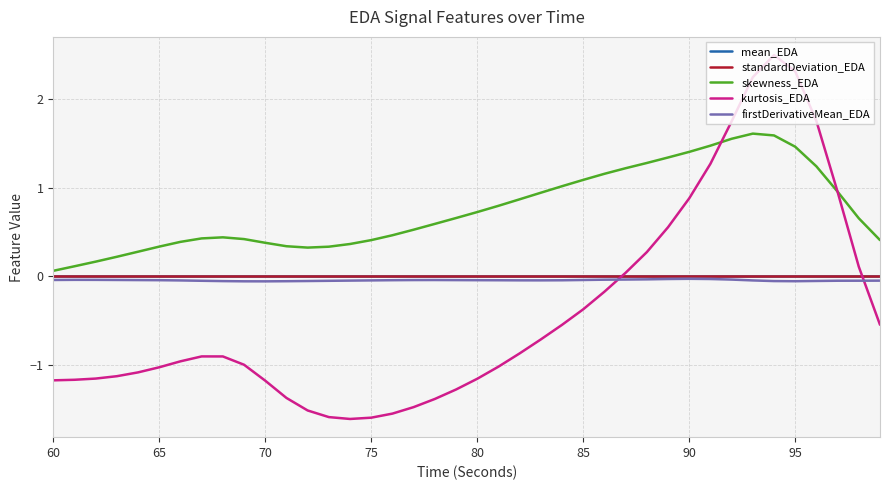

Which series has the widest spread of values?

kurtosis_EDA